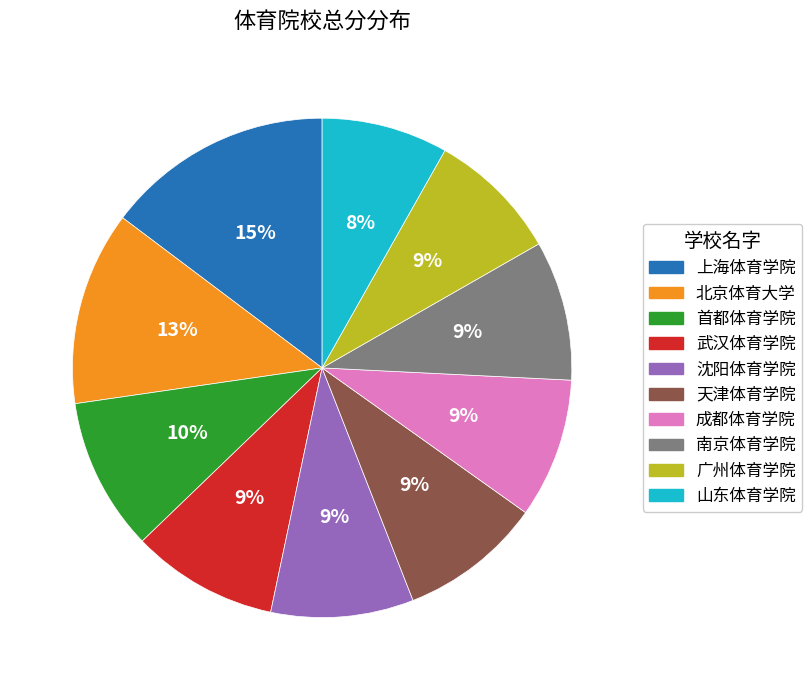

Which slice is the largest?

上海体育学院